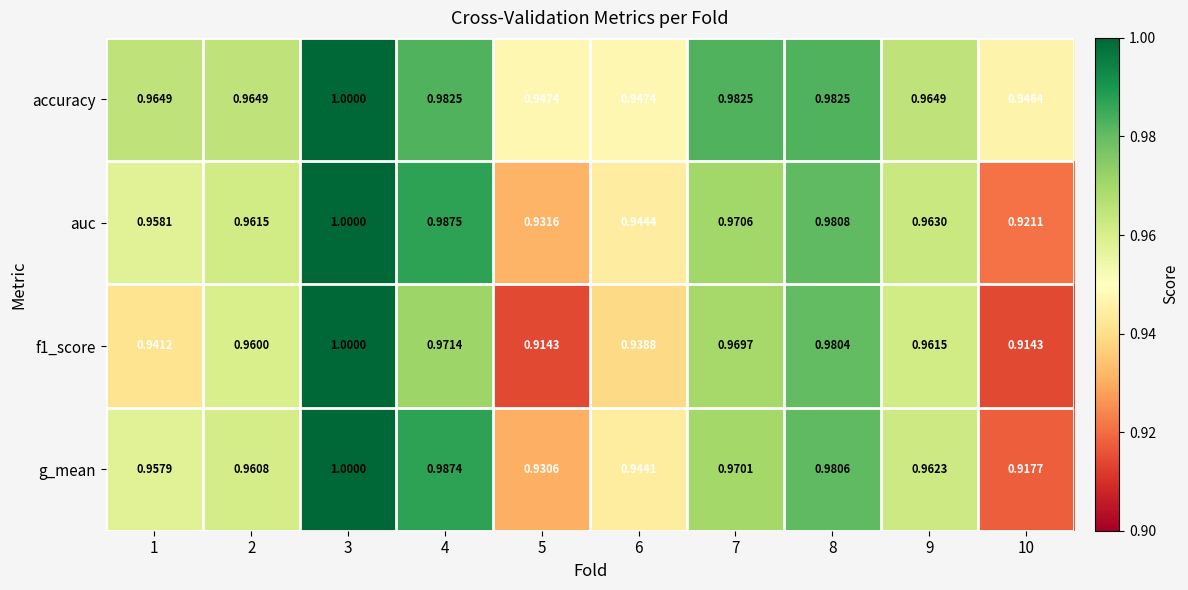

Is the value of g_mean at 8 greater than the value of f1_score at 9?

Yes